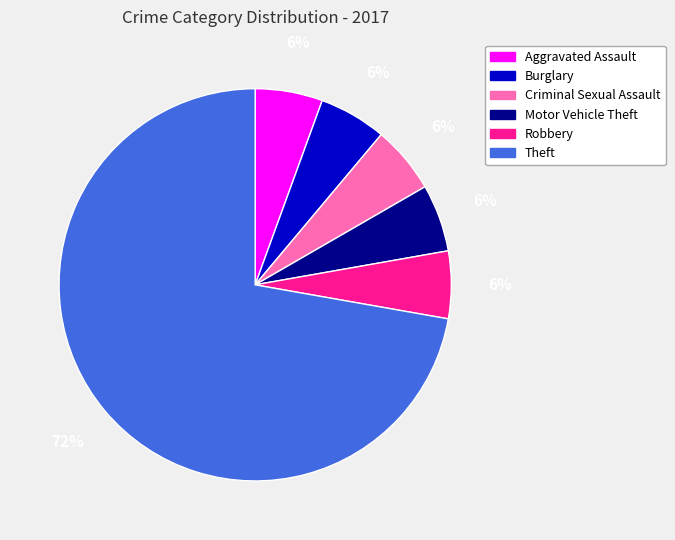

To the nearest percent, what is the average slice percentage?

17%